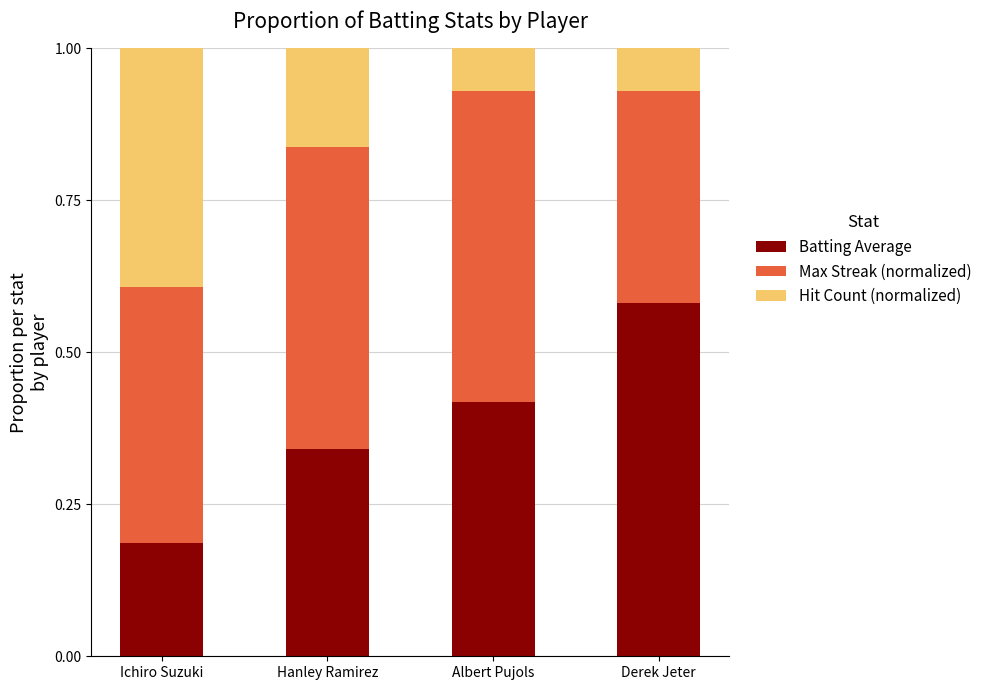

Is it true that Batting Average equals 0.4 at Albert Pujols?

True